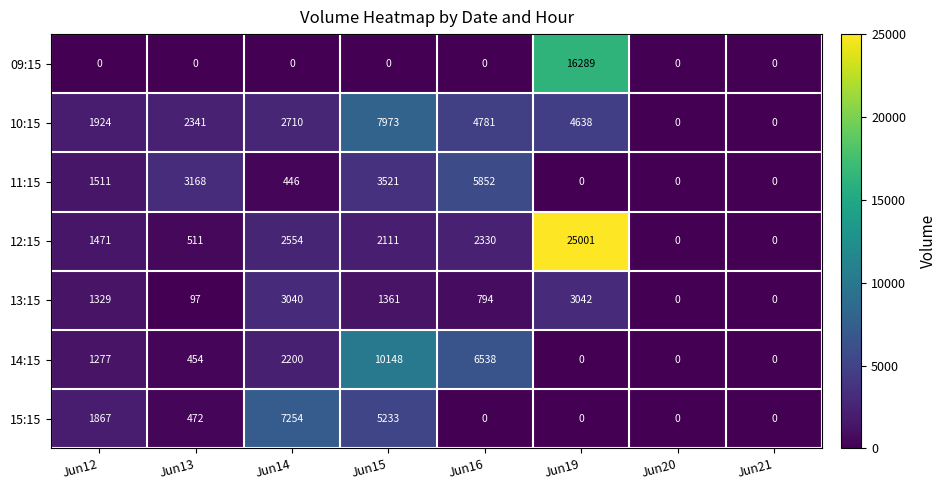

Which series has the largest total across all categories?

12:15